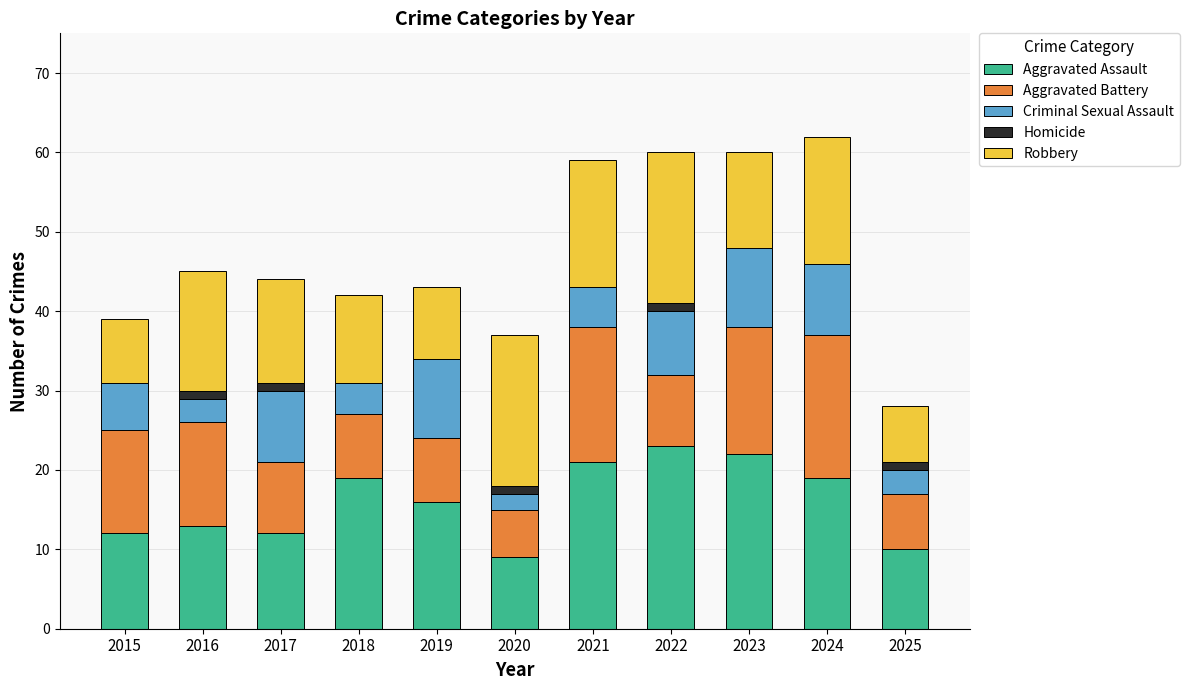

What is the total value across all series at 2018?

42